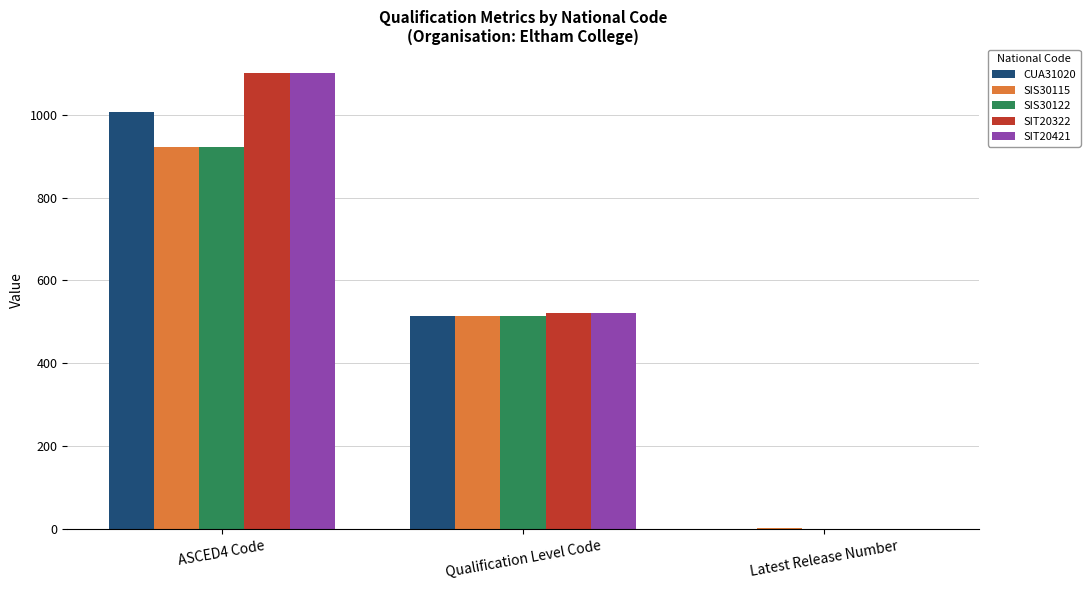

What is the difference between the SIS30122 values at Latest Release Number and Qualification Level Code?

513